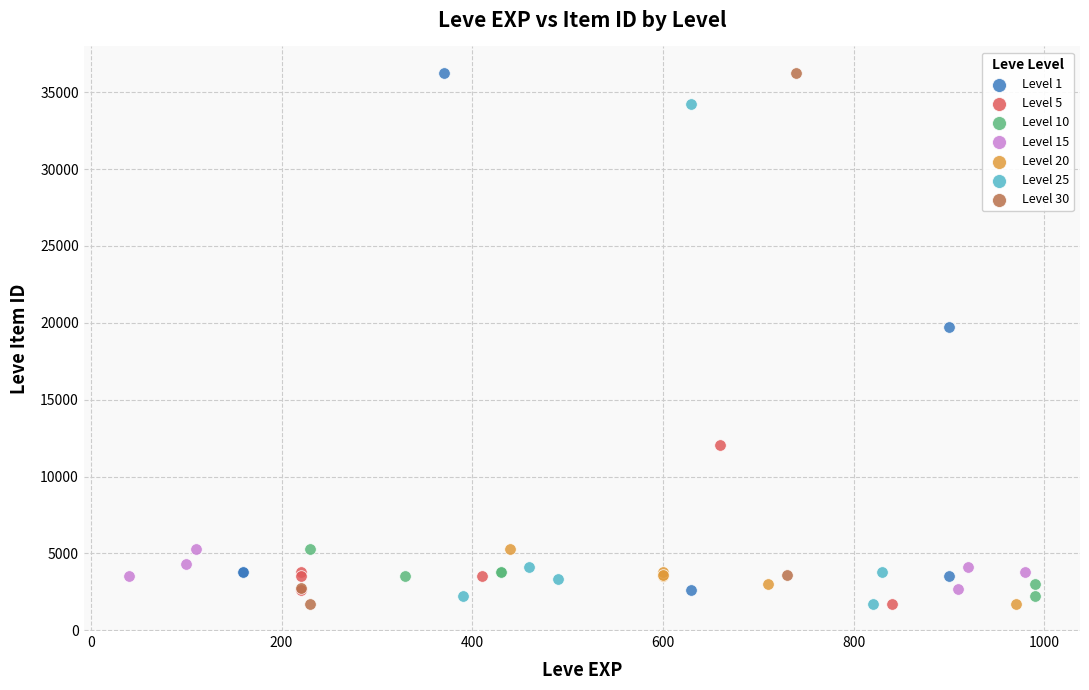

What are all the series names shown in the legend?

Level 1, Level 5, Level 10, Level 15, Level 20, Level 25, Level 30